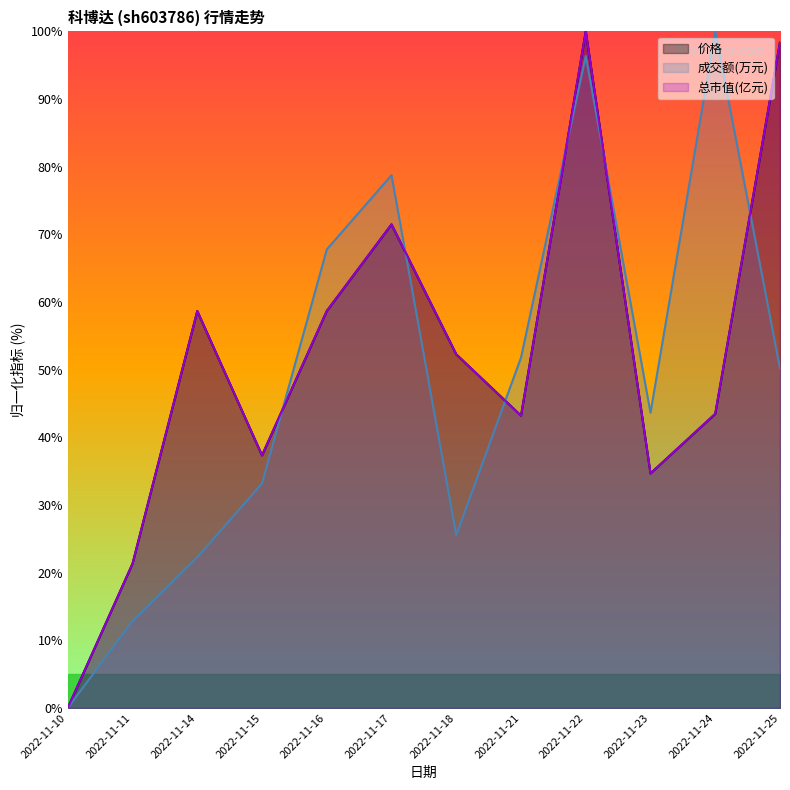

How many lines are shown in the chart?

3